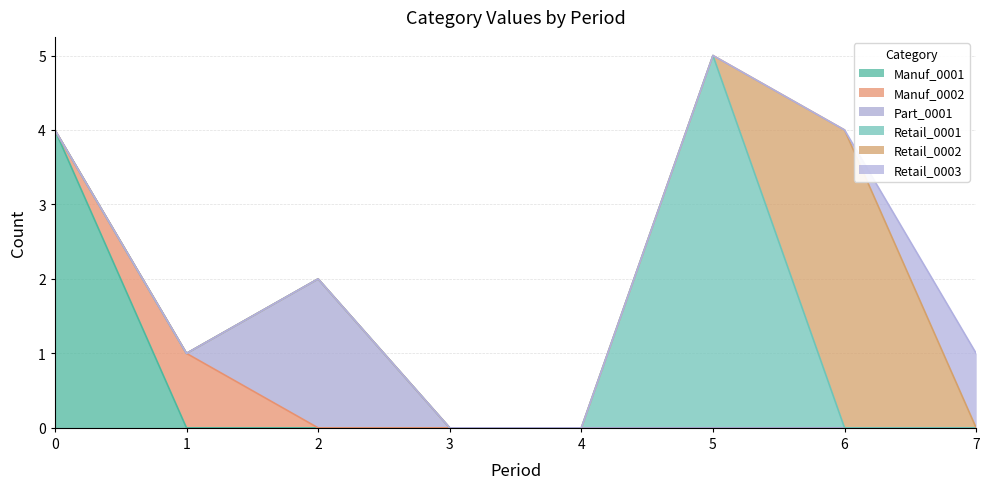

Rank the series by their maximum value, from lowest to highest.

Manuf_0002, Retail_0003, Part_0001, Manuf_0001, Retail_0002, Retail_0001